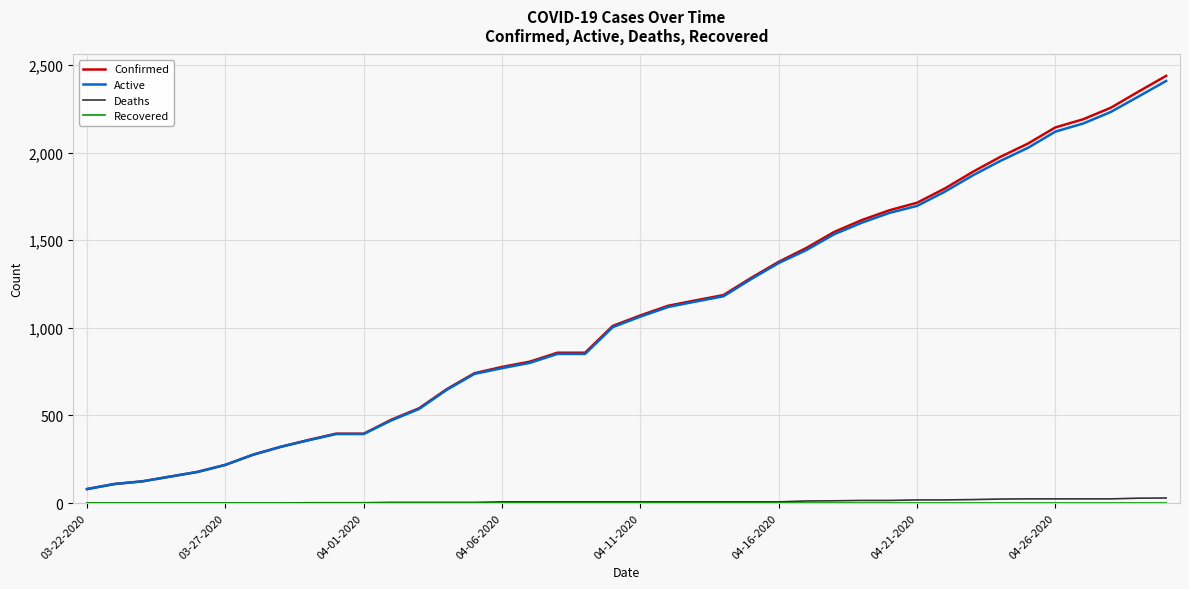

True or false: Deaths and Confirmed intersect in this chart.

False